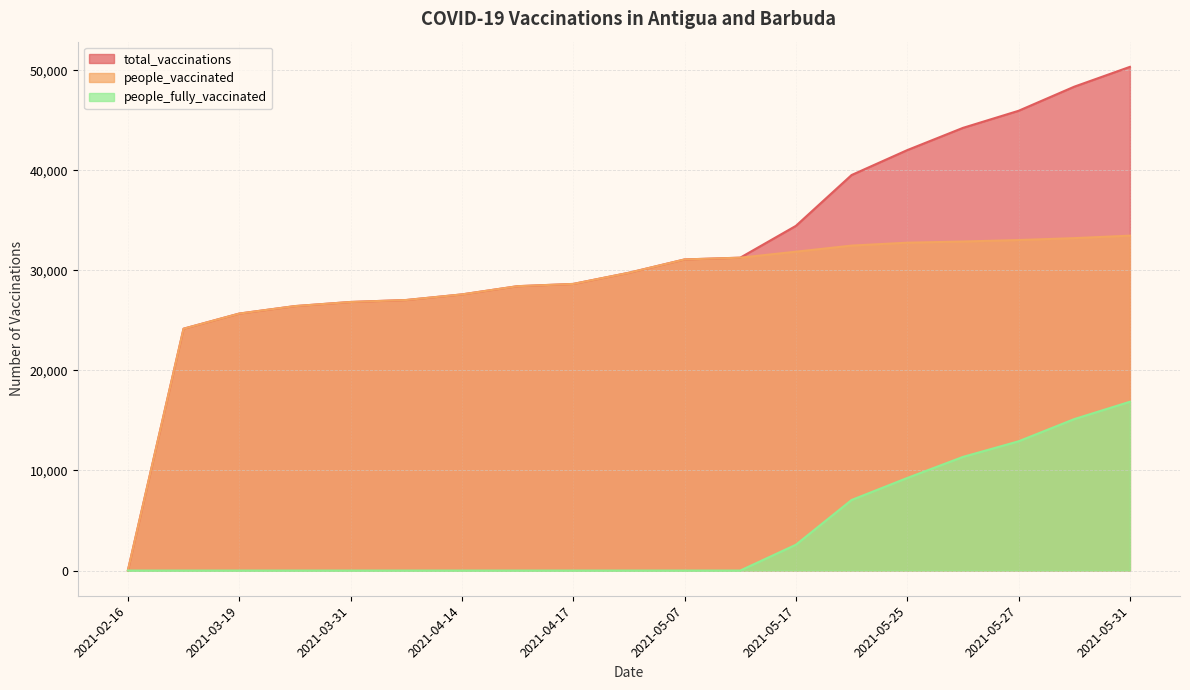

True or false: people_vaccinated has a value of 32469 at 2021-05-21.

True